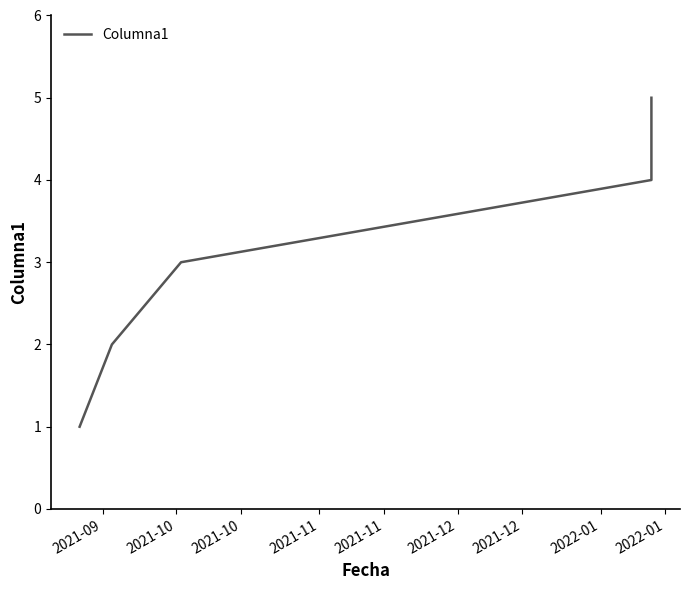

Between 2021-10 and 2021-11, which is larger?

2021-11